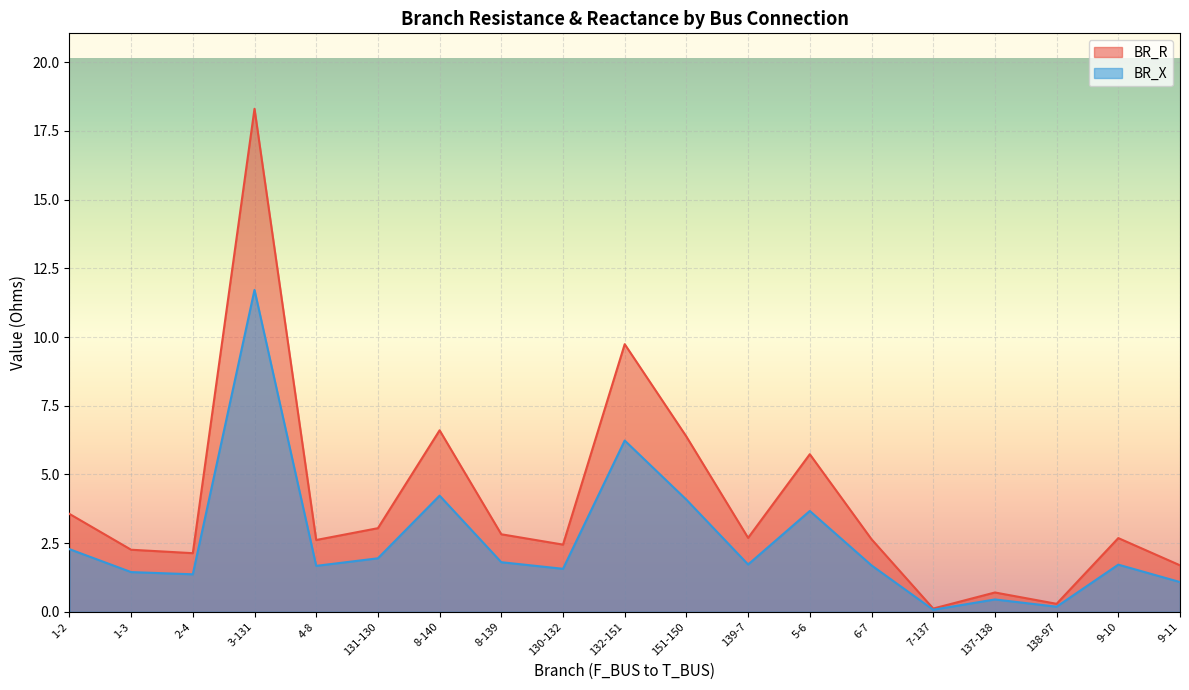

Which has a higher value, 1-3 or 8-140?

8-140